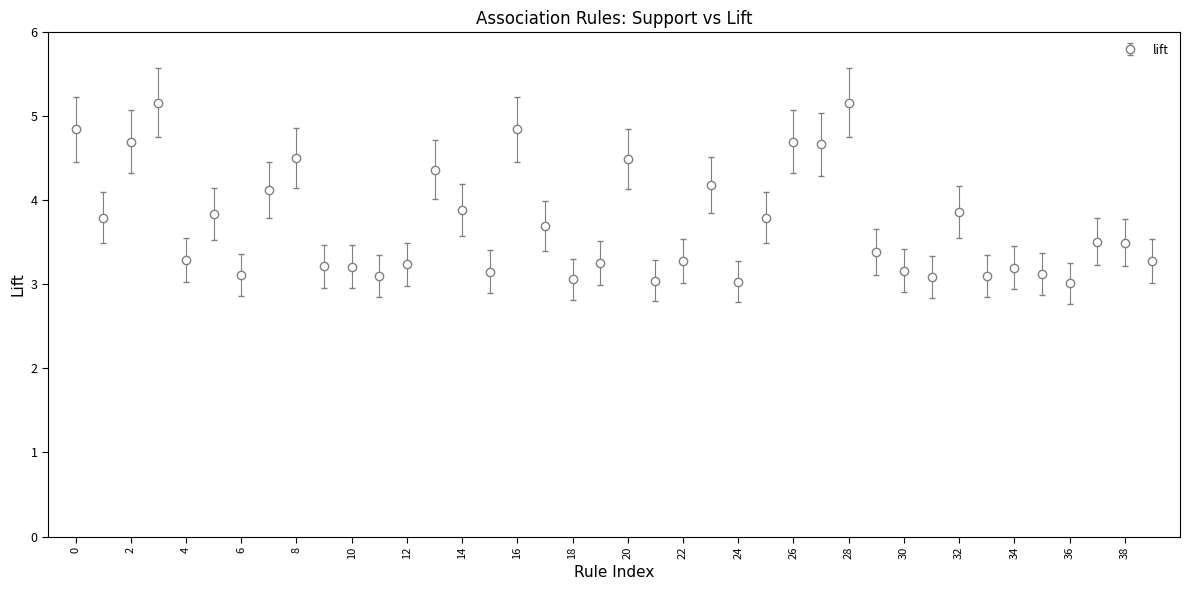

What is the value of the 7th point from the left?

3.1